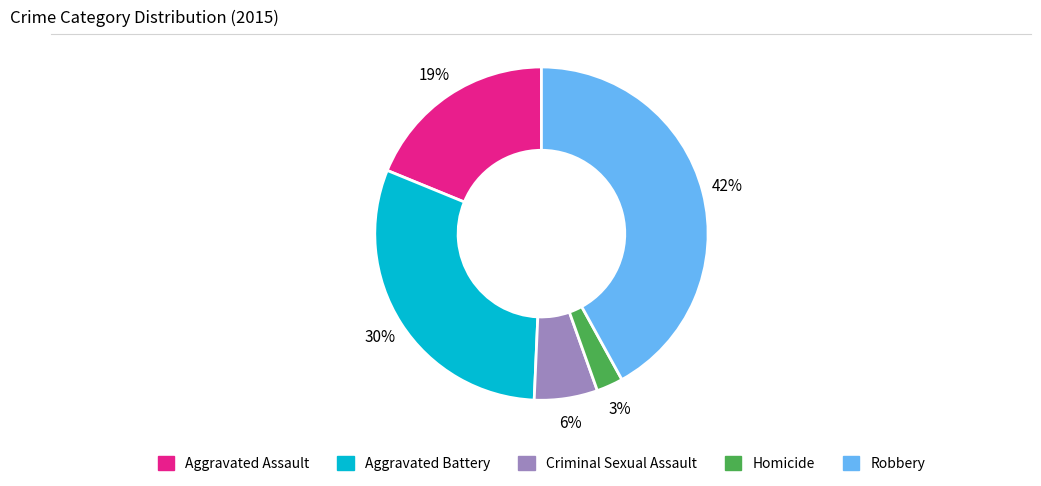

To the nearest percent, what is the combined percentage of Criminal Sexual Assault and Homicide?

9%